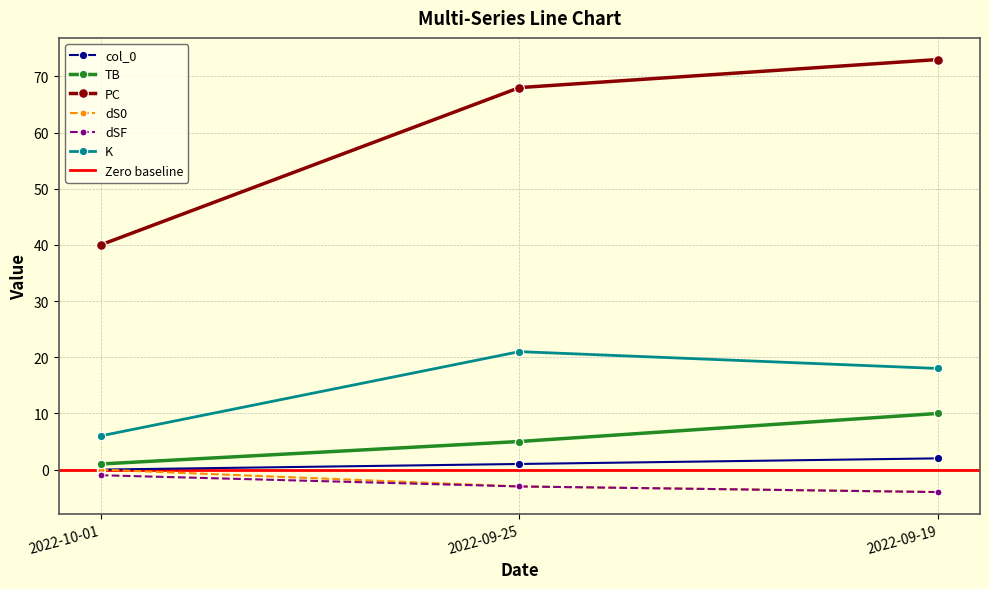

What is the value of the dSF point at the 3rd from the left?

-4